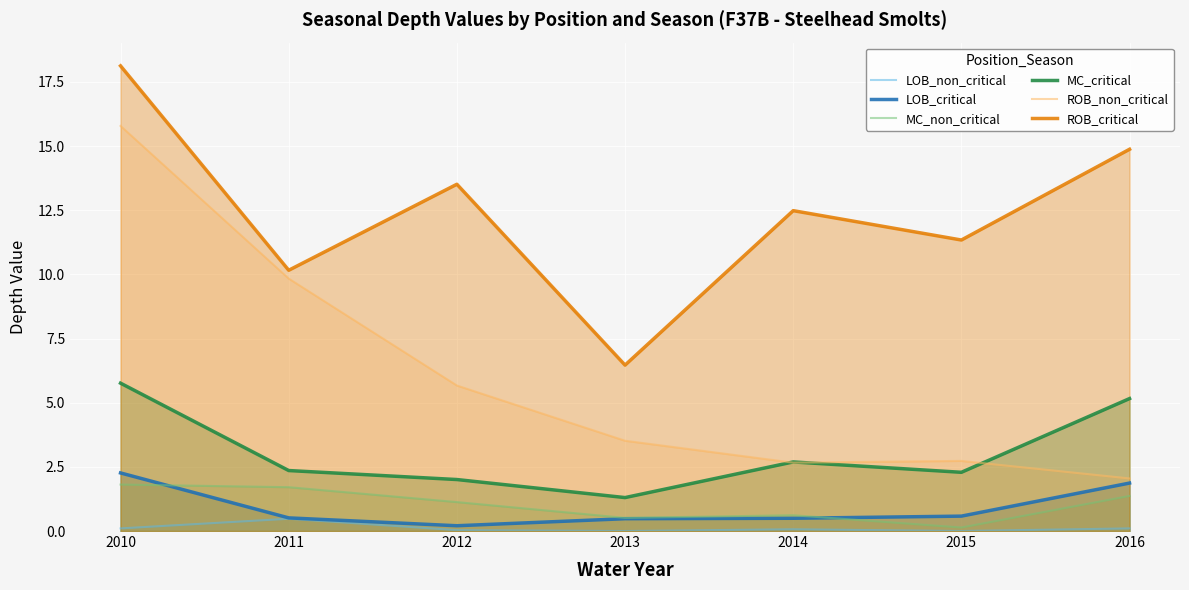

True or false: MC_critical and LOB_critical intersect in this chart.

False